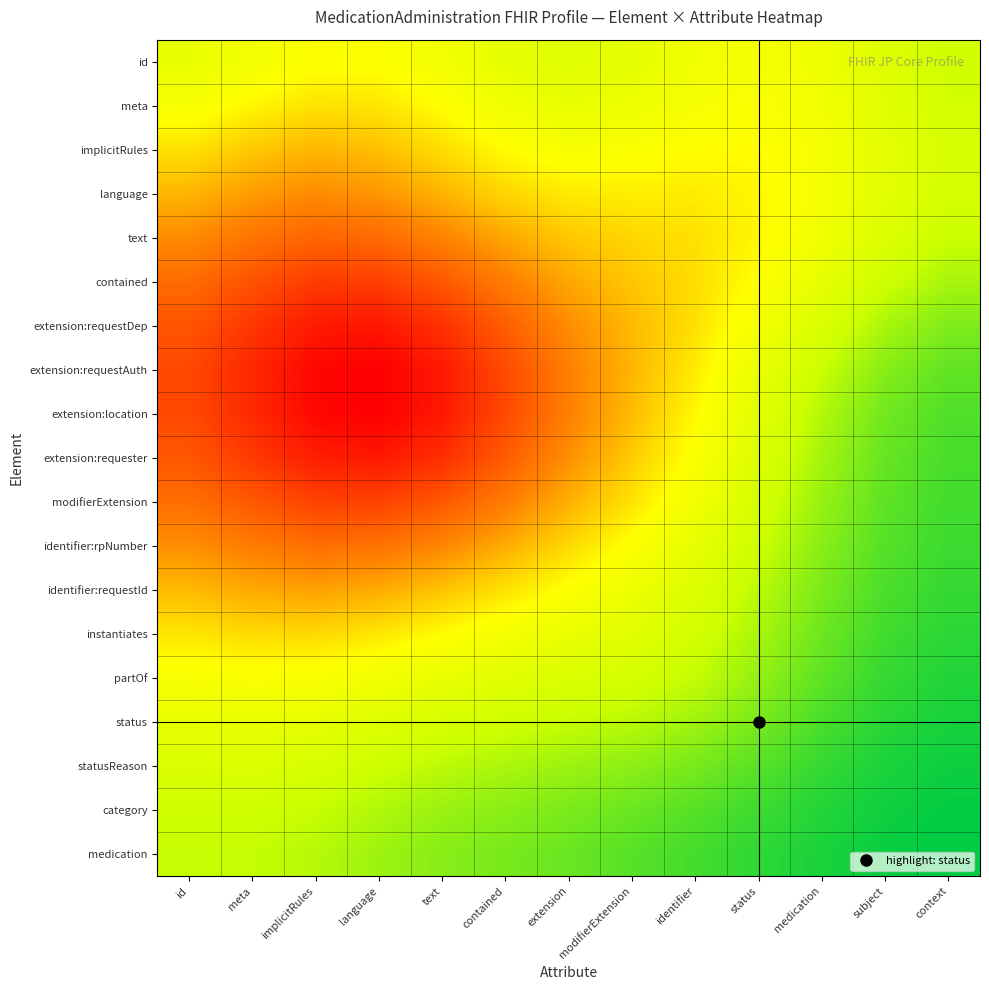

What is the greatest value displayed?

58.4